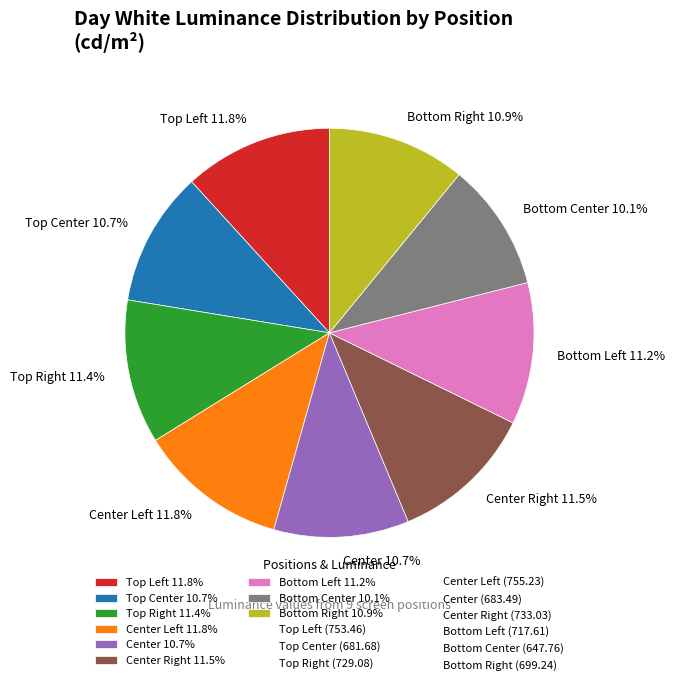

What is the smallest slice in the pie chart?

Bottom Center 10.1%